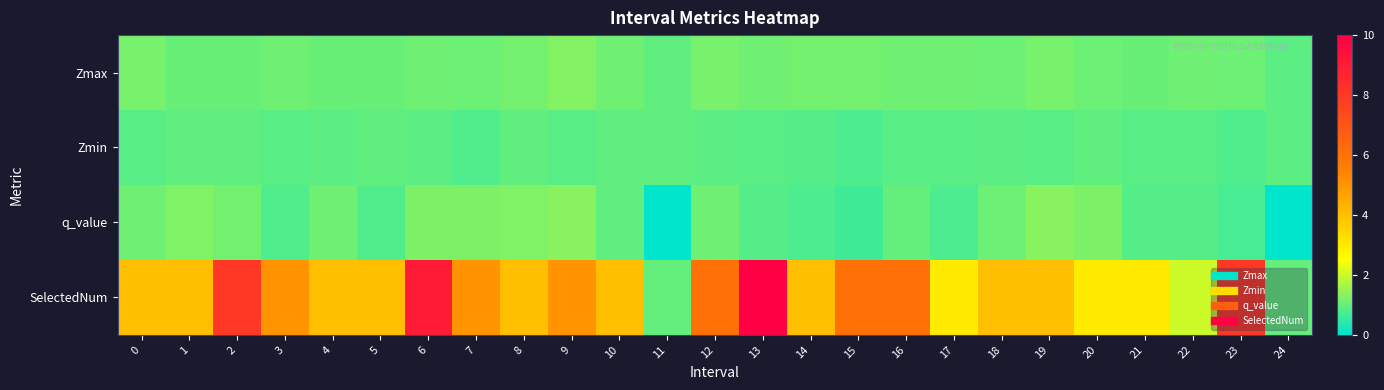

Reading left to right, extract all data points from this chart.

Zmax: 0=1.2	1=1.0	2=1.0	3=1.1	4=1.0	5=1.0	6=1.1	7=1.1	8=1.1	9=1.3	10=1.1	11=1.0	12=1.2	13=1.1	14=1.1	15=1.1	16=1.1	17=1.1	18=1.1	19=1.2	20=1.1	21=1.0	22=1.1	23=1.1	24=0.9
Zmin: 0=0.9	1=0.9	2=0.9	3=0.9	4=0.9	5=1.0	6=0.9	7=0.8	8=1.0	9=0.9	10=0.9	11=1.0	12=0.9	13=0.9	14=0.9	15=0.8	16=0.9	17=0.9	18=0.9	19=0.9	20=1.0	21=0.9	22=0.9	23=0.8	24=0.9
q_value: 0=1.1	1=1.3	2=1.2	3=0.8	4=1.1	5=0.8	6=1.2	7=1.2	8=1.3	9=1.3	10=1.0	11=-0.0	12=1.1	13=0.8	14=0.8	15=0.6	16=1.0	17=0.8	18=1.1	19=1.3	20=1.2	21=0.8	22=0.8	23=0.7	24=-0.0
SelectedNum: 0=4.0	1=4.0	2=8.0	3=5.0	4=4.0	5=4.0	6=9.0	7=5.0	8=4.0	9=5.0	10=4.0	11=1.0	12=6.0	13=10.0	14=4.0	15=6.0	16=6.0	17=3.0	18=4.0	19=4.0	20=3.0	21=3.0	22=2.0	23=8.0	24=1.0